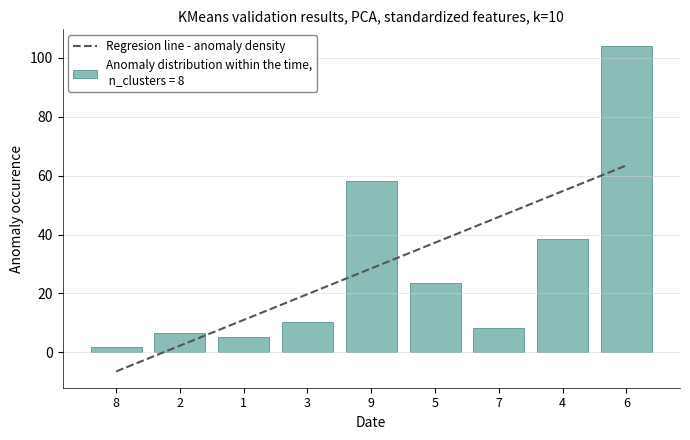

How many data points does each series have?

9